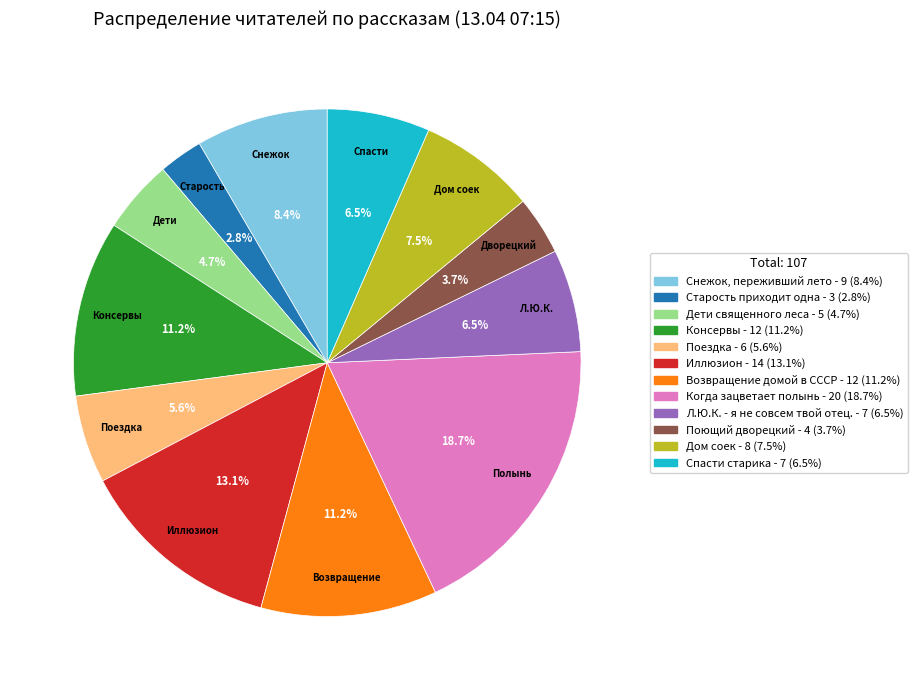

How many slices are in this pie chart?

12